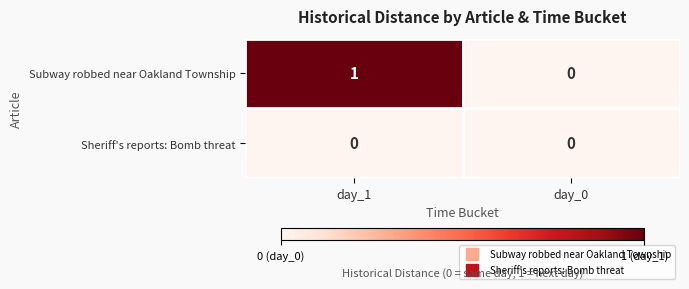

At which category is the sum across all series the highest?

day_1